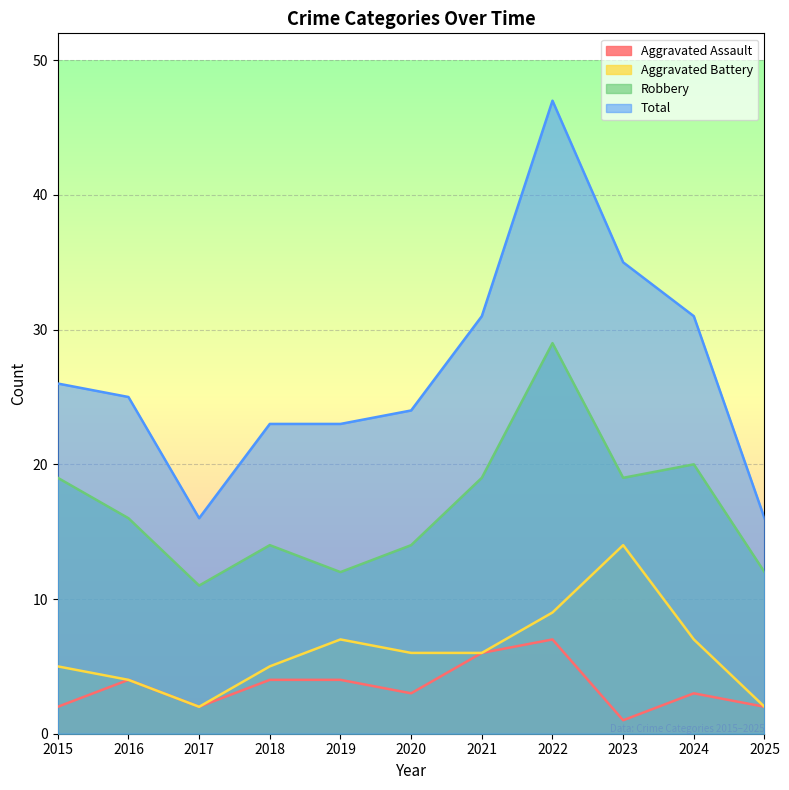

Which category has the highest value in the Aggravated Assault series?

2022